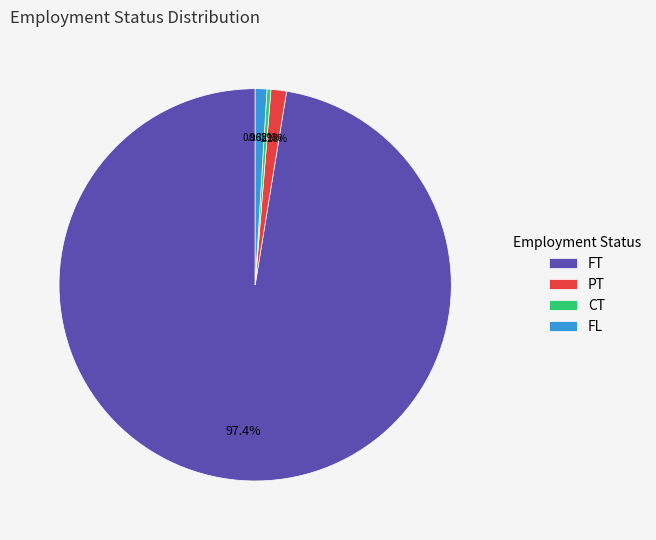

What percentage do PT and CT together represent?

1.6%